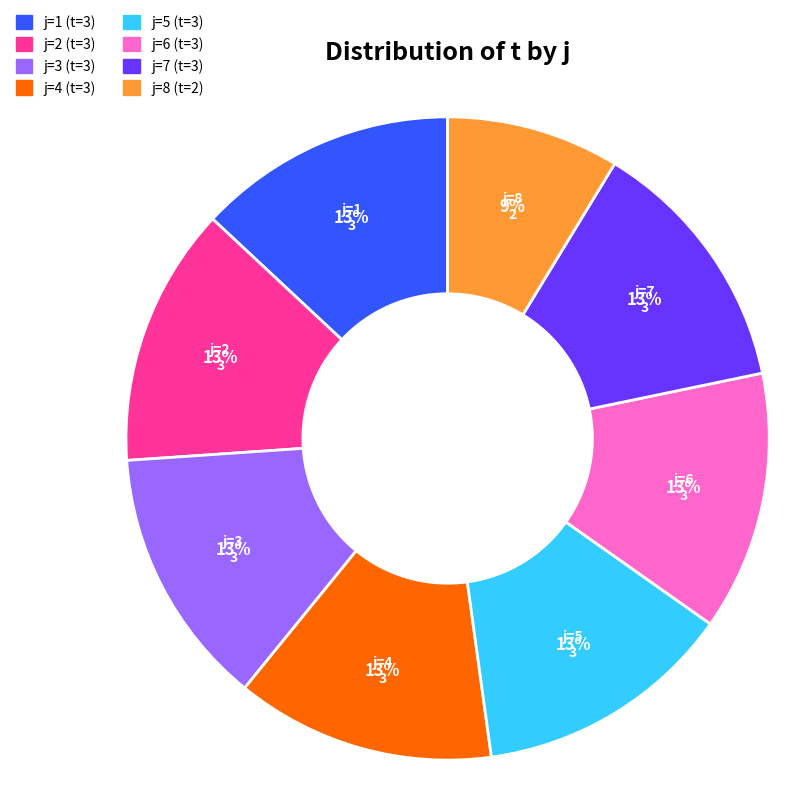

Is there any slice that represents more than half of the pie?

No